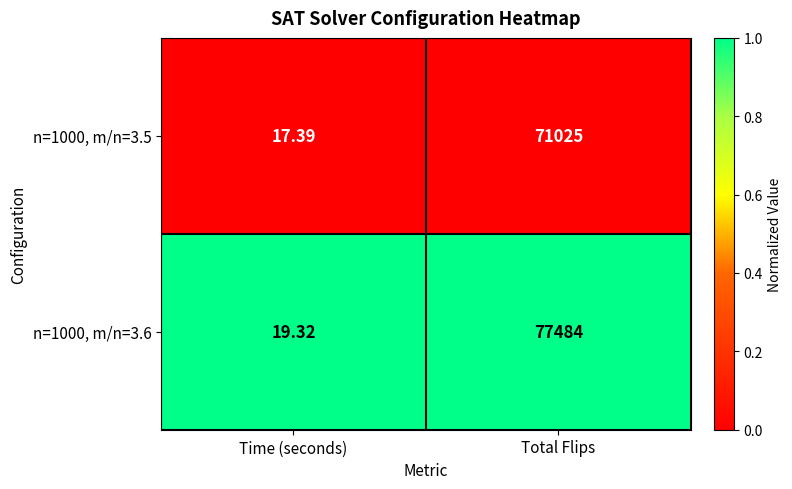

Which series has the largest range (max minus min)?

n=1000, m/n=3.6